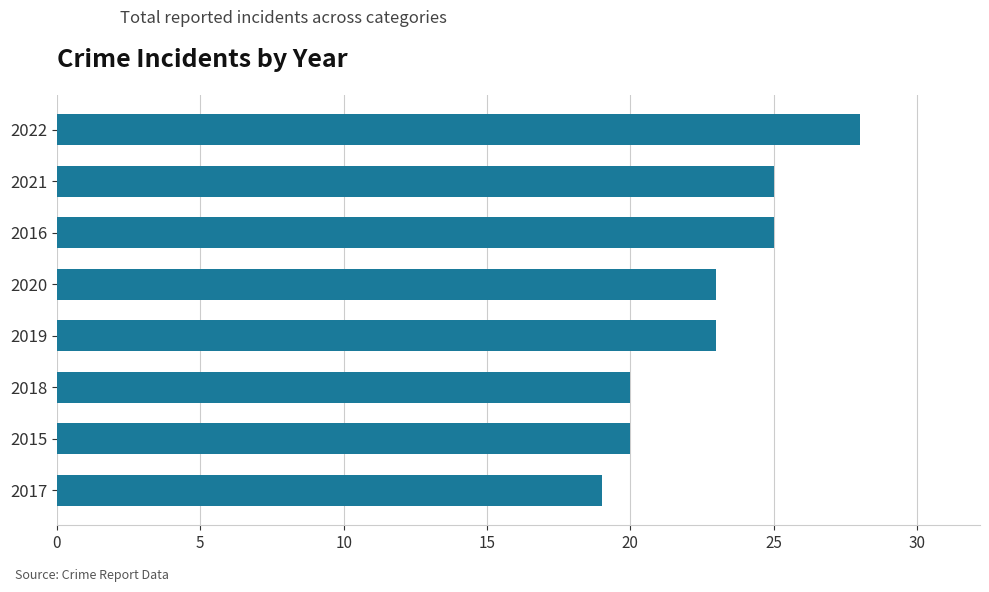

What is the difference between the second highest and second lowest values?

5